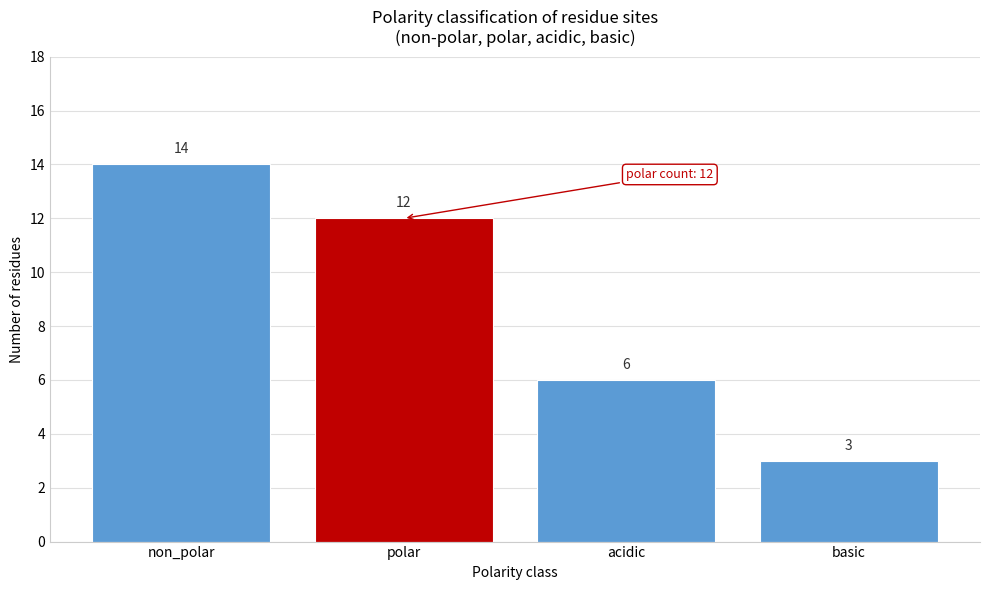

Reading right to left, transcribe all the data shown in this chart.

basic=3	acidic=6	polar=12	non_polar=14